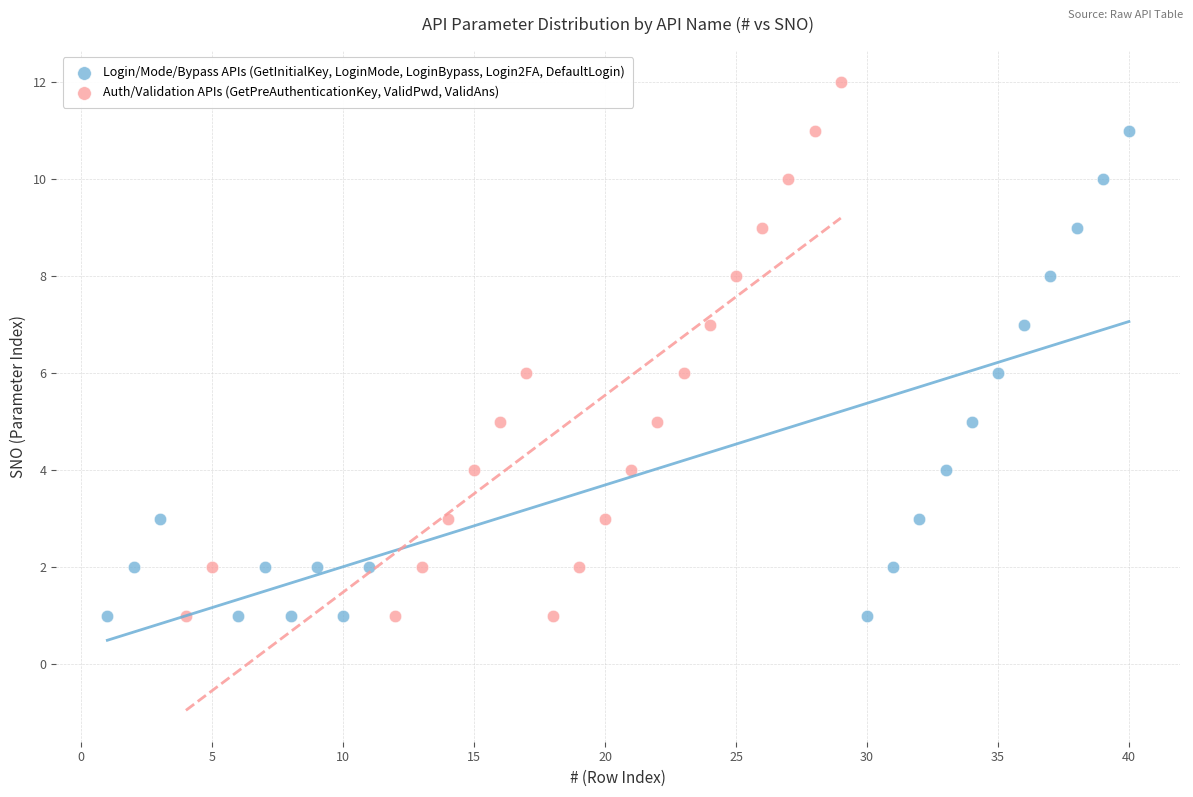

Which series contains the highest Y value?

Auth/Validation APIs (GetPreAuthenticationKey, ValidPwd, ValidAns)